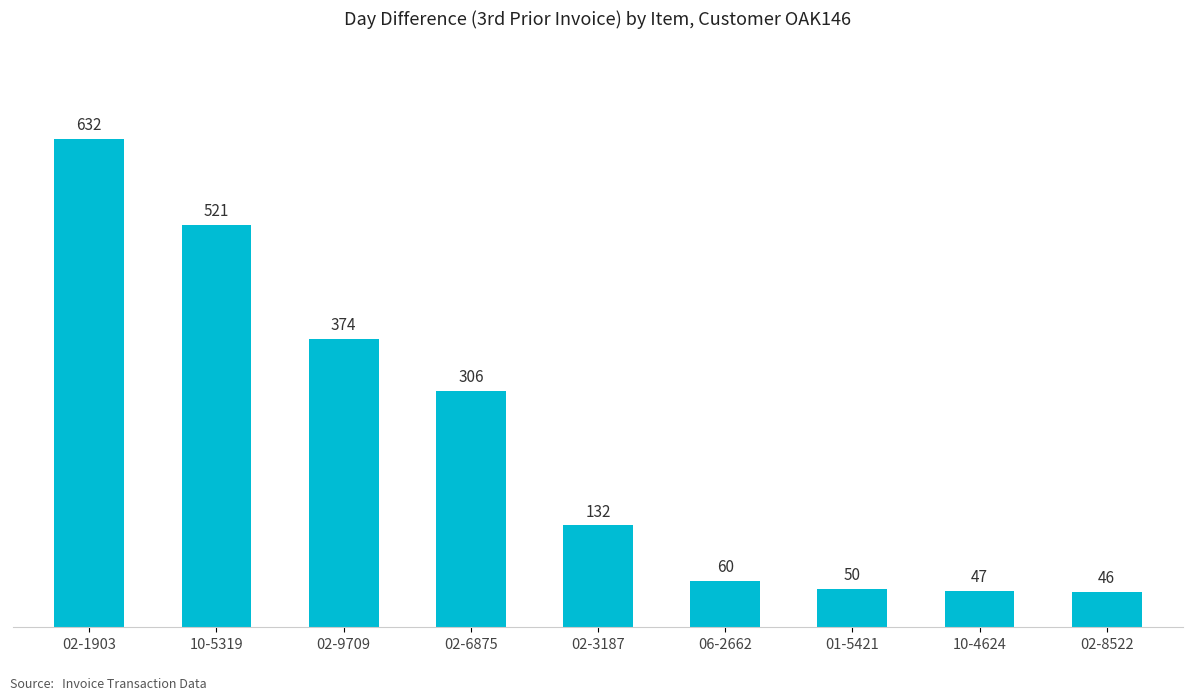

What is the sum of the values at 01-5421 and 10-5319?

571